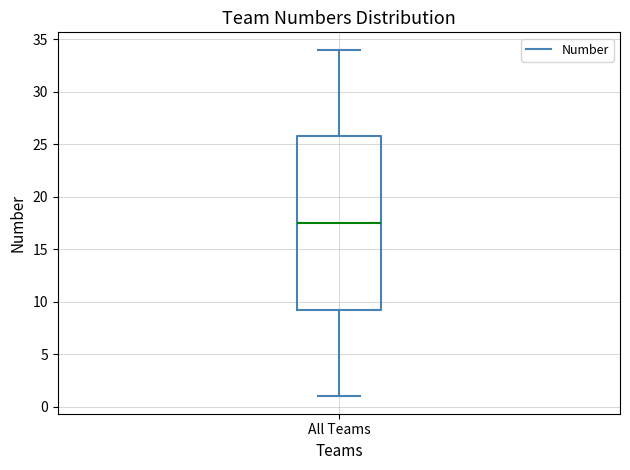

Read this box plot against the y-axis: the position of the median line, the range covered by the box, and the ends of both whiskers. The values are not printed on the chart, so give them approximately, as read against the axis.

median 17.5, box 9.5 to 26.0, whiskers 1.0 to 34.0